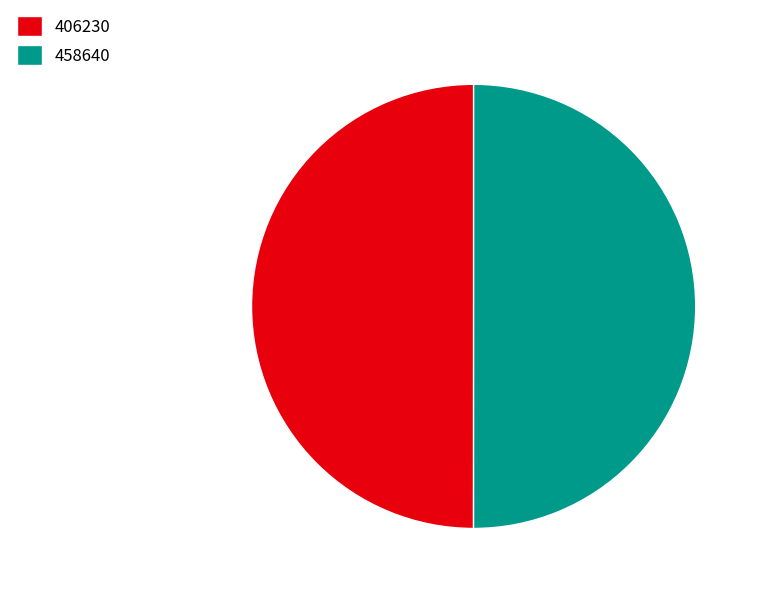

The 406230 slice represents 50% of the pie. True or false?

True